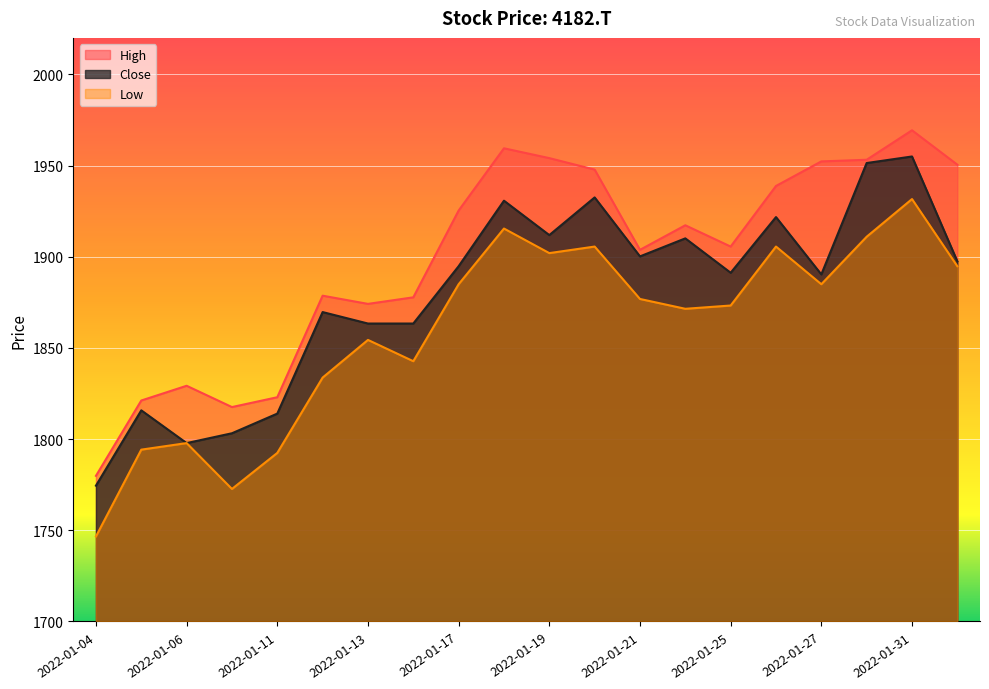

What is the sum of all High values?

37978.8